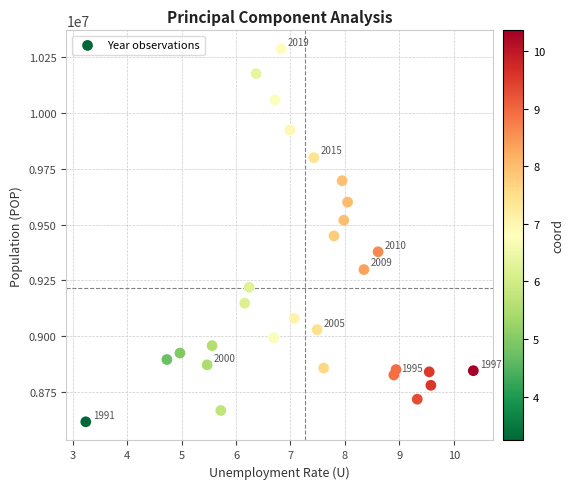

What is the range of Y values (max minus min)?

1668078